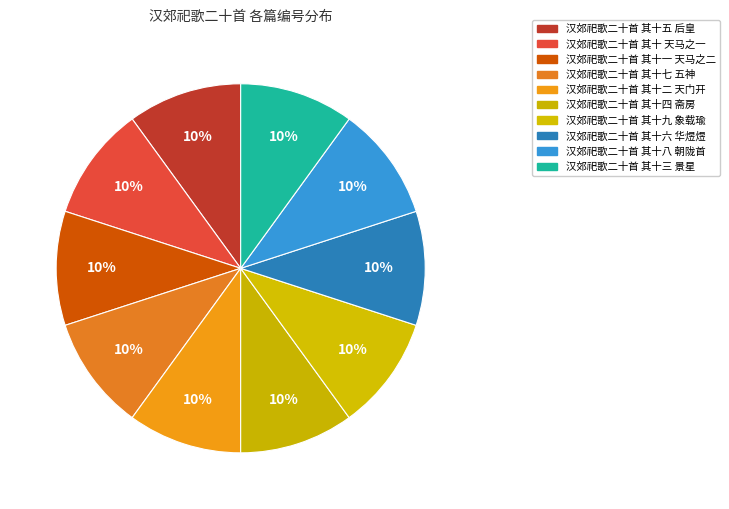

How many segments does this pie chart have?

10